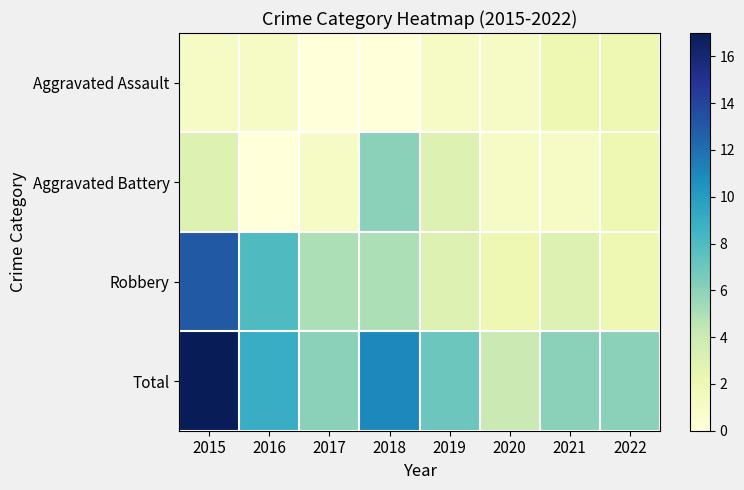

Reading right to left, extract all data points from this chart.

Aggravated Assault: 2022=2	2021=2	2020=1	2019=1	2018=0	2017=0	2016=1	2015=1
Aggravated Battery: 2022=2	2021=1	2020=1	2019=3	2018=6	2017=1	2016=0	2015=3
Robbery: 2022=2	2021=3	2020=2	2019=3	2018=5	2017=5	2016=8	2015=13
Total: 2022=6	2021=6	2020=4	2019=7	2018=11	2017=6	2016=9	2015=17